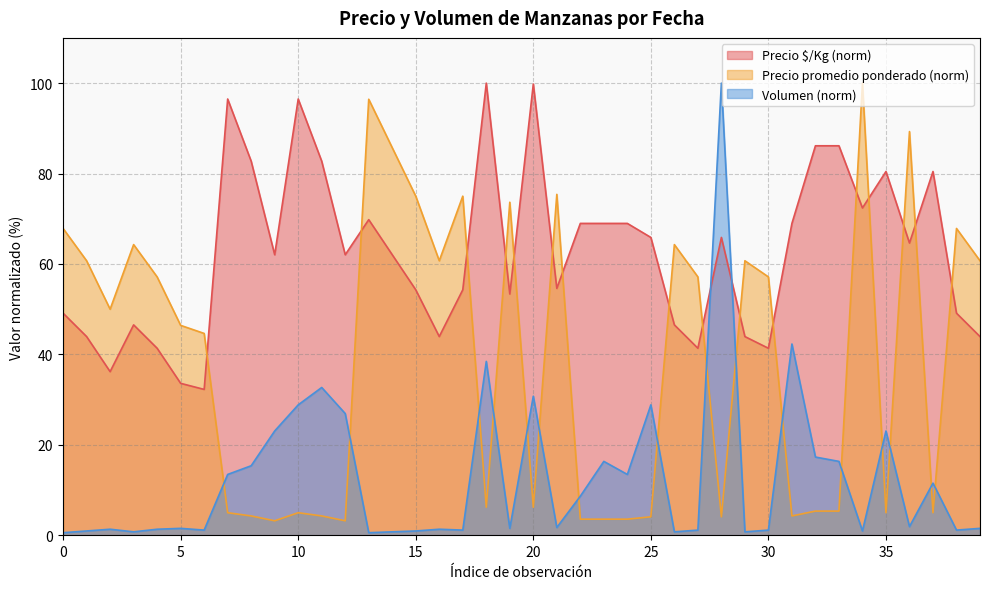

True or false: Volumen has more than 1 points higher than both neighbors.

True